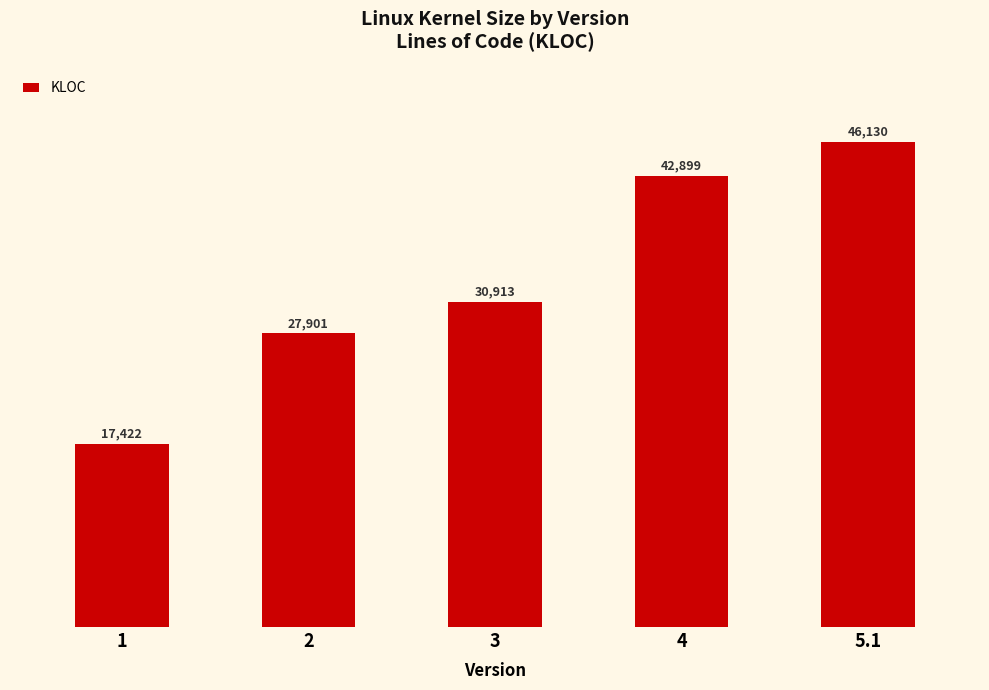

What is the maximum value shown in the chart?

46130